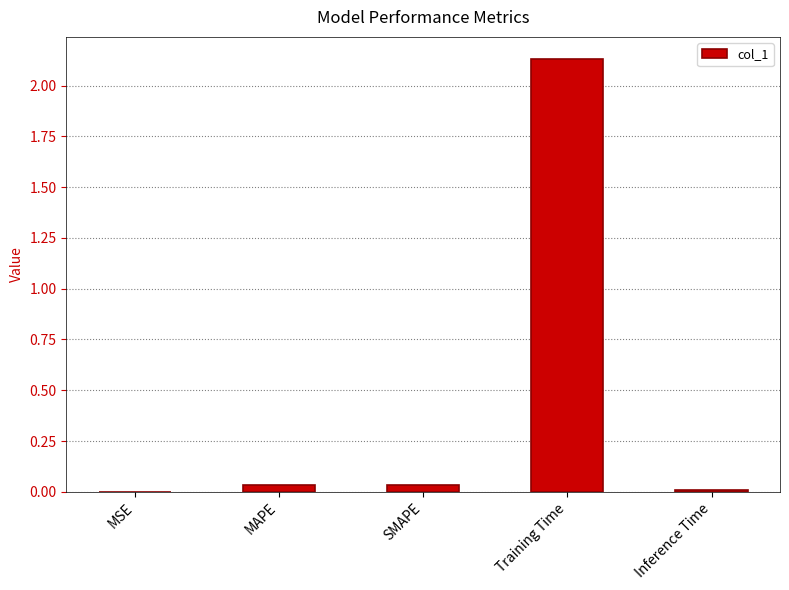

The chart shows a value of 0.0 at Inference Time. True or false?

True